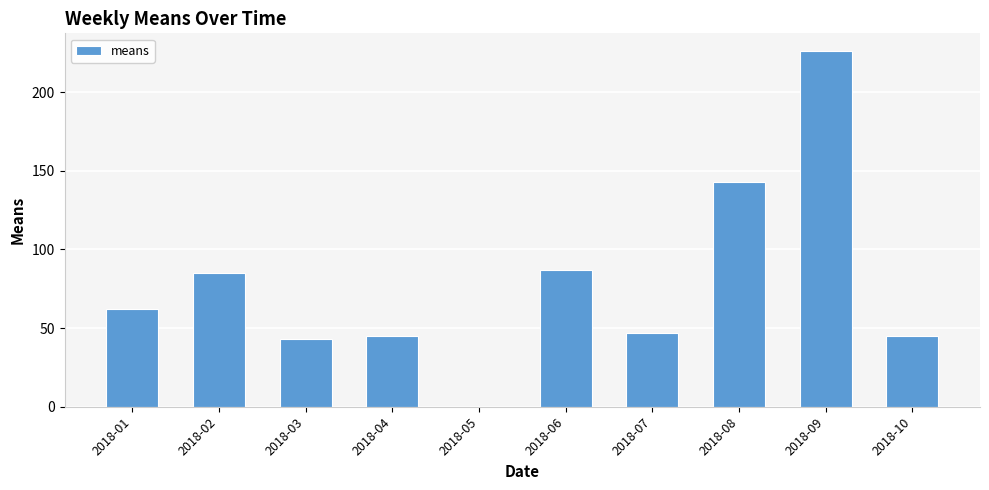

Reading left to right, extract all data points from this chart.

2018-01=62	2018-02=85	2018-03=43	2018-04=45	2018-05=0	2018-06=87	2018-07=47	2018-08=143	2018-09=226	2018-10=45